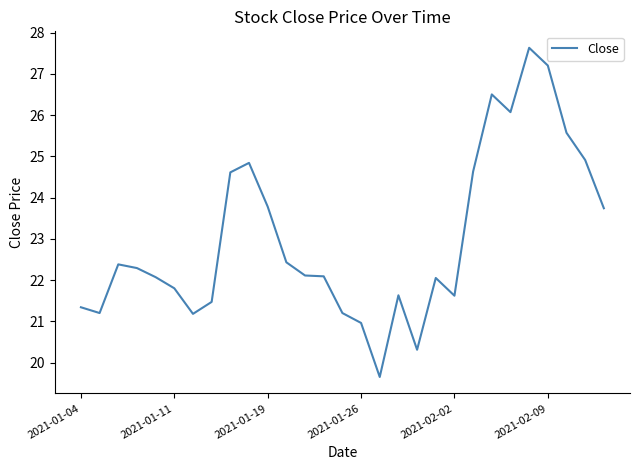

What is the difference between the maximum and minimum values?

8.0